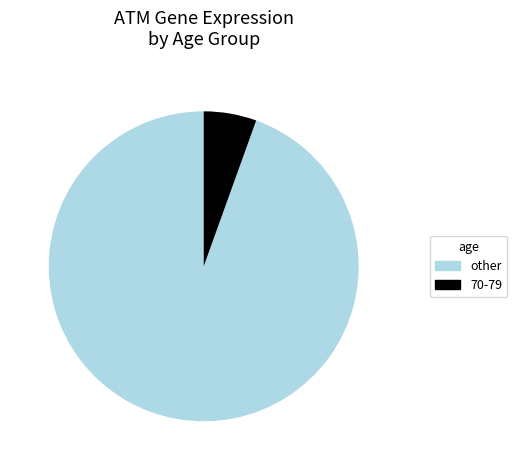

Which has a higher value, 70-79 or other?

other